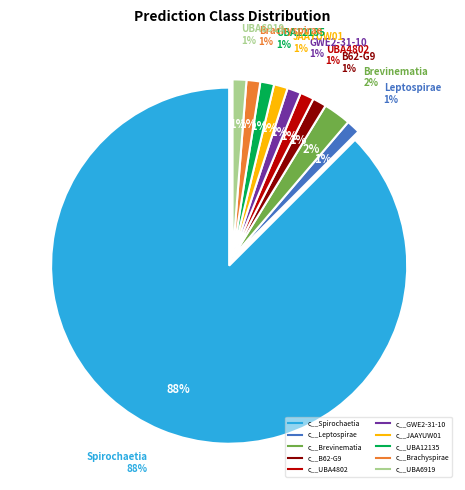

Between c__Leptospirae and c__UBA12135, which is larger?

c__Leptospirae